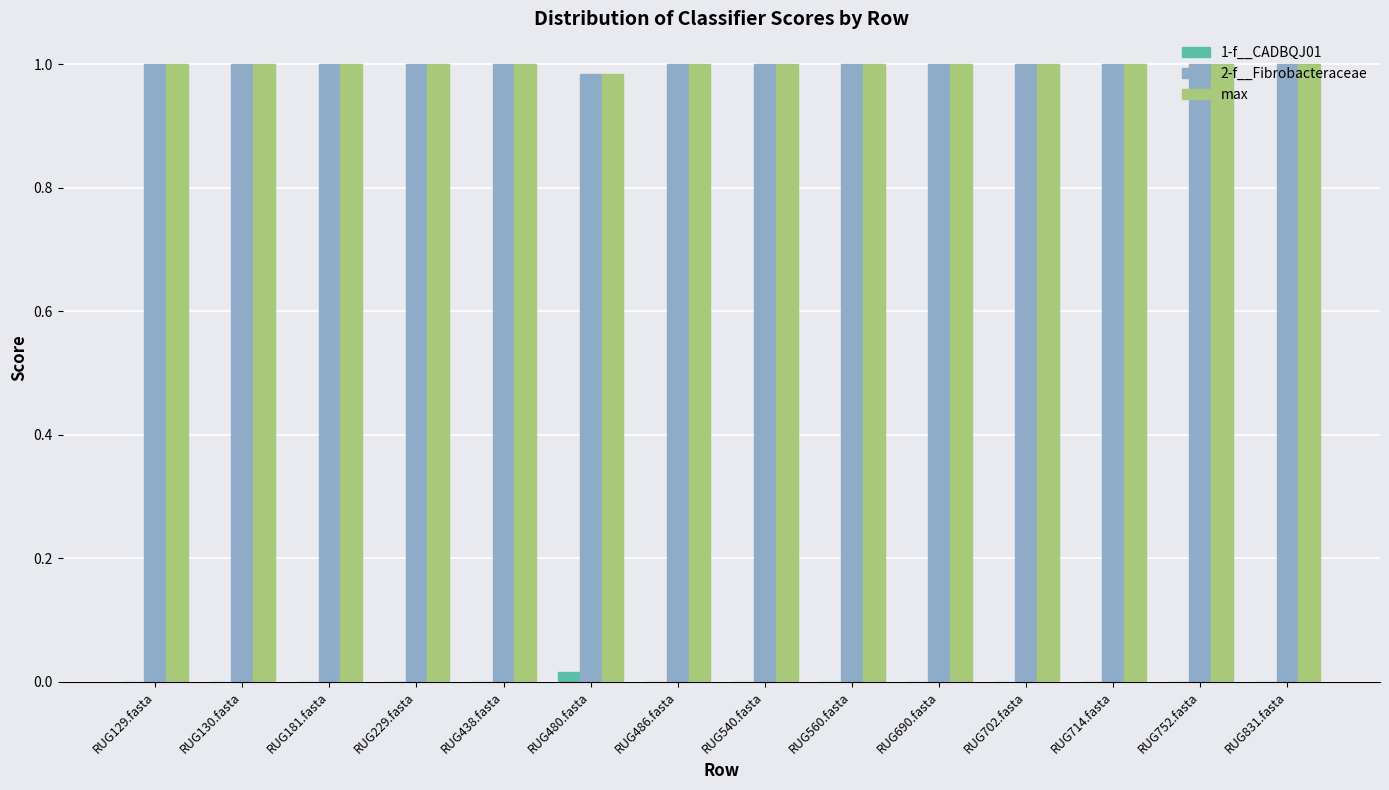

Is the value of 1-f__CADBQJ01 at RUG560.fasta greater than the value of max at RUG560.fasta?

No